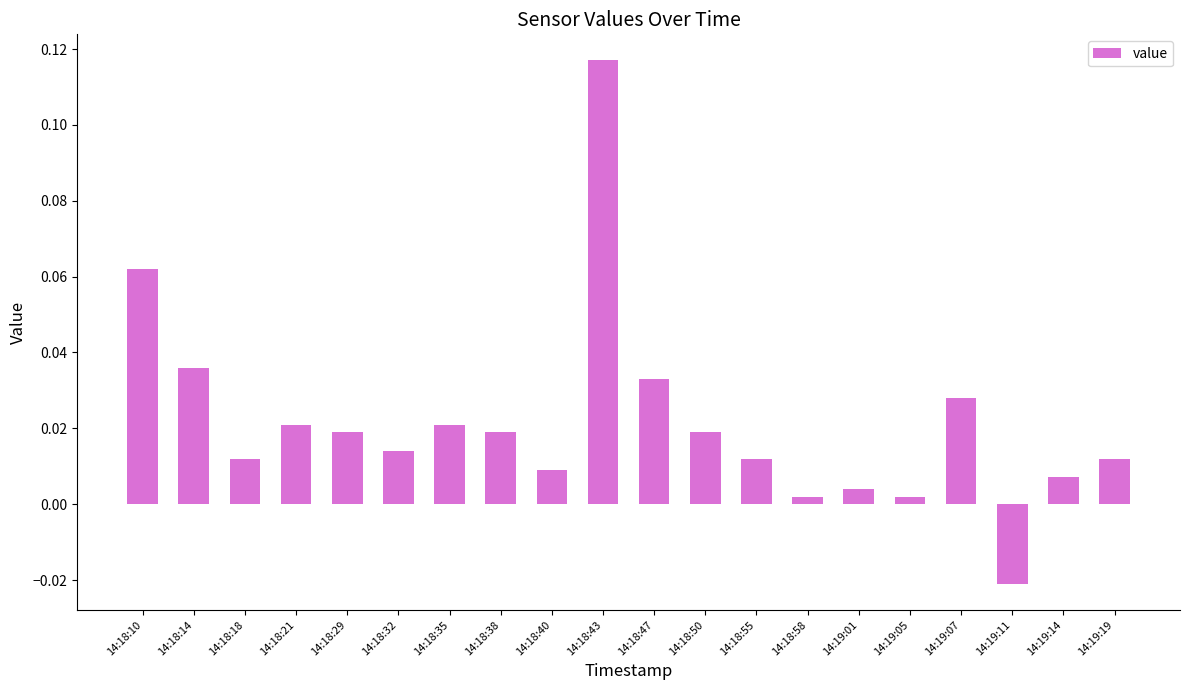

What is the label of the 1st bar from the left?

14:18:10